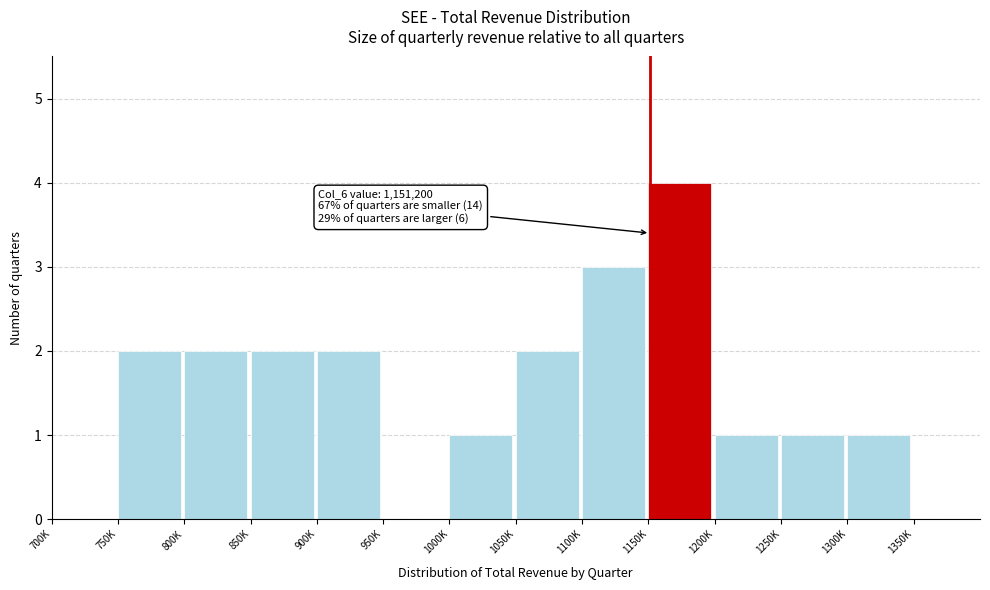

Reading left to right, extract all data points from this chart.

700K=0	750K=2	800K=2	850K=2	900K=2	950K=0	1000K=1	1050K=2	1100K=3	1150K=4	1200K=1	1250K=1	1300K=1	1350K=0